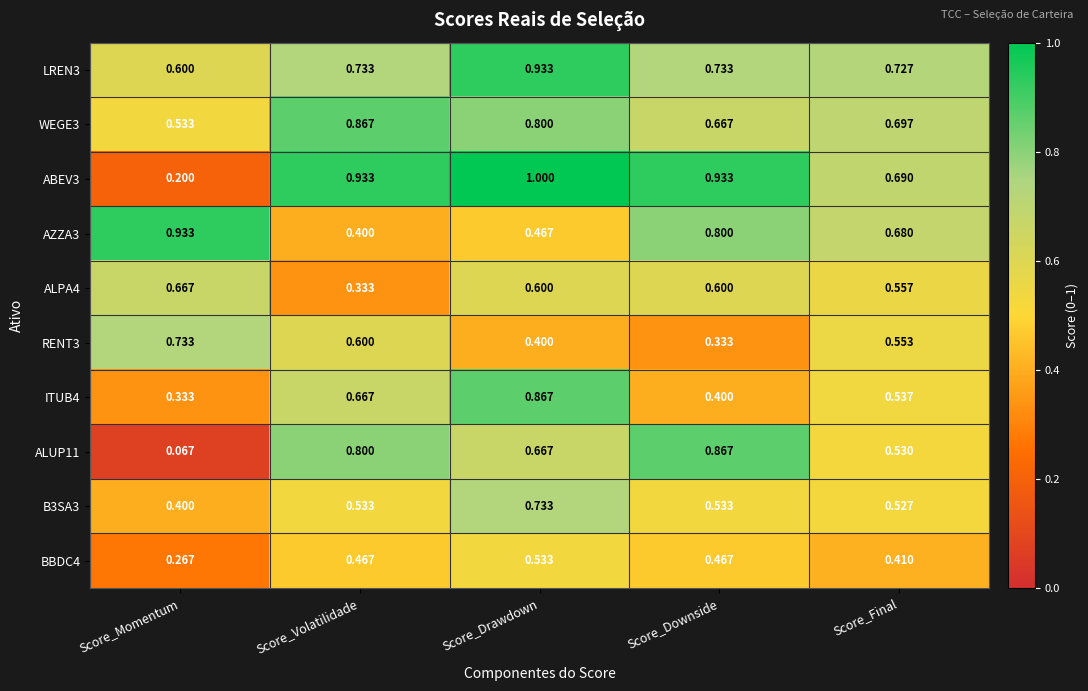

At which label is ABEV3 closest to 0?

Score_Momentum